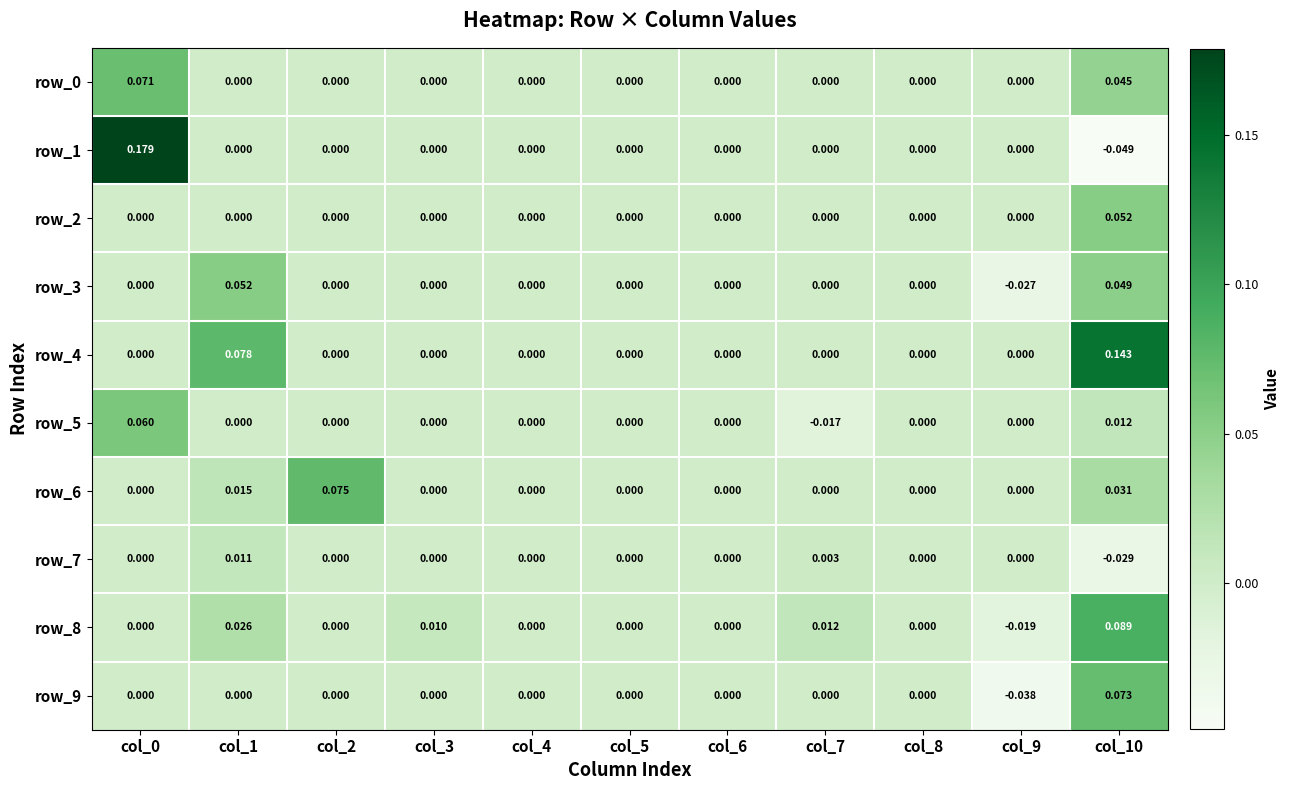

What is the sum of all row_0 values?

0.1